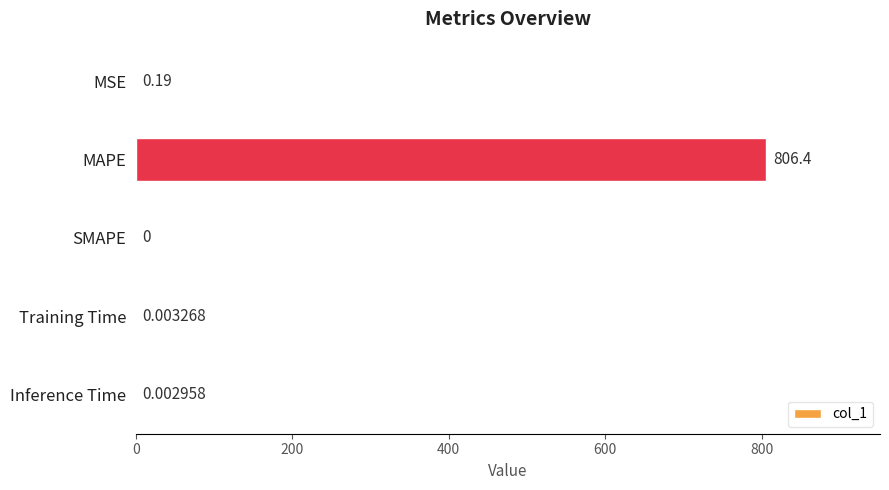

What is the sum of all values?

806.6